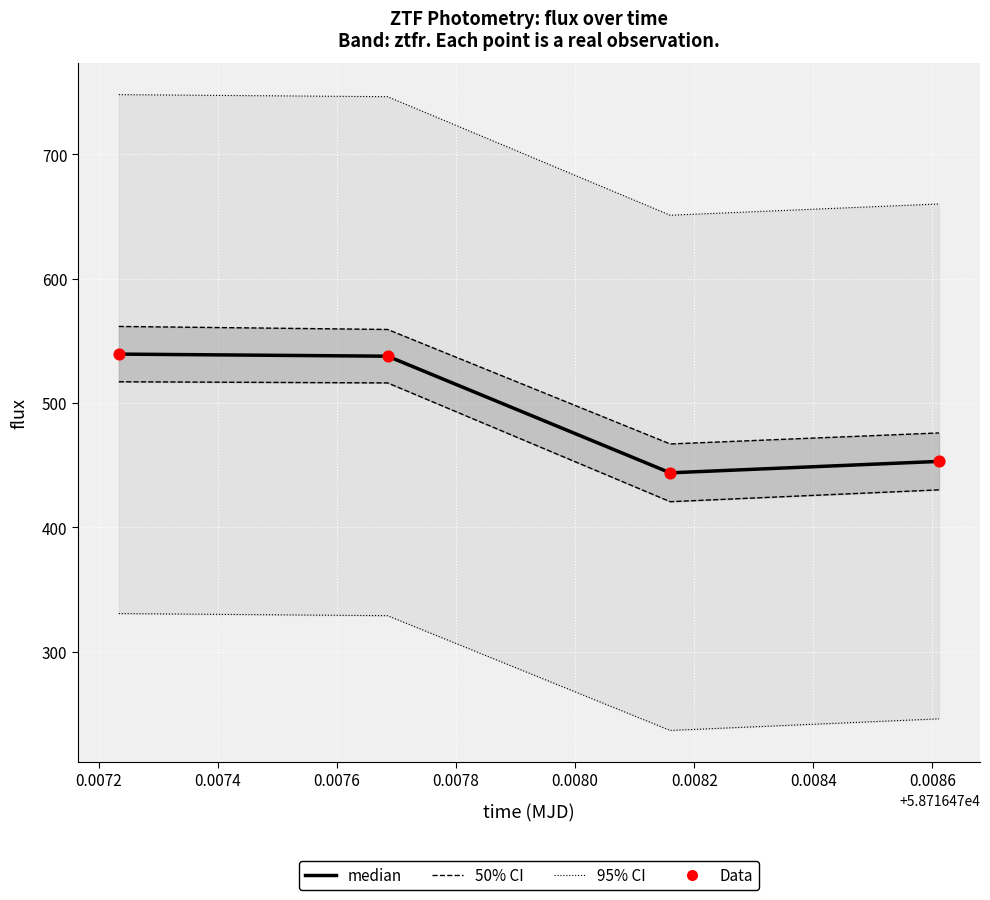

Which series has the largest total across all categories?

median